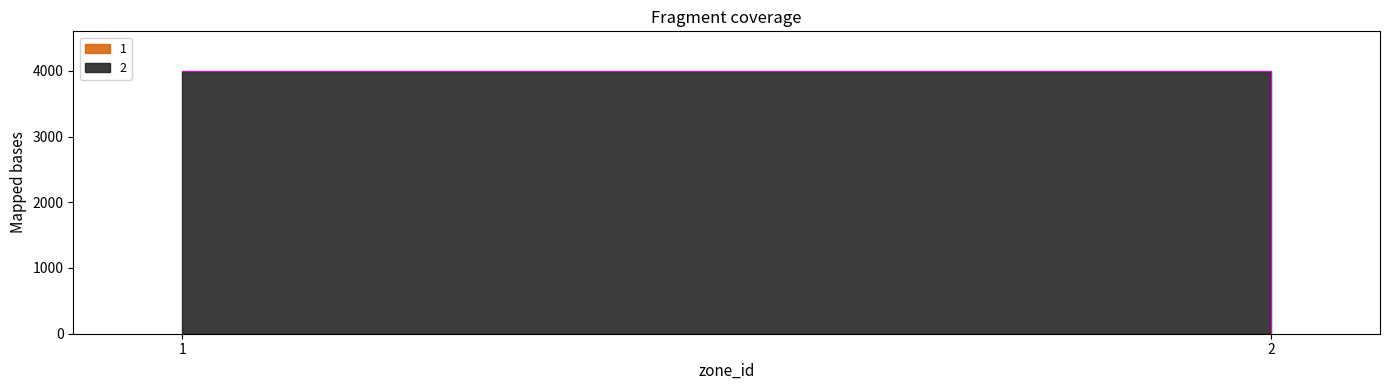

True or false: 2 has a value of 4000 at 1.

True